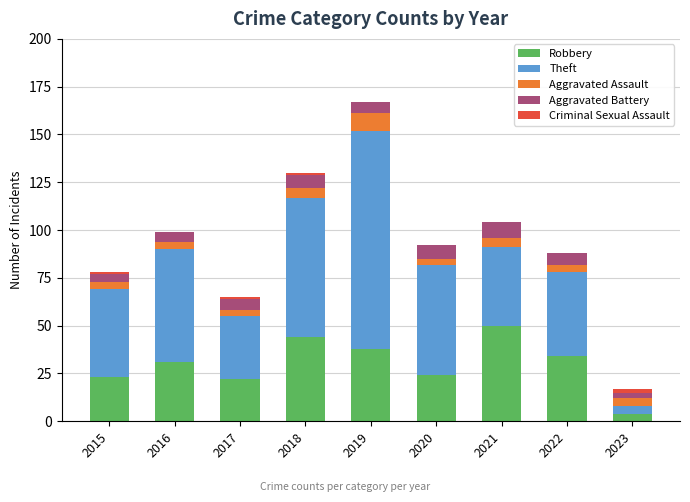

At which label does Robbery reach its peak?

2021